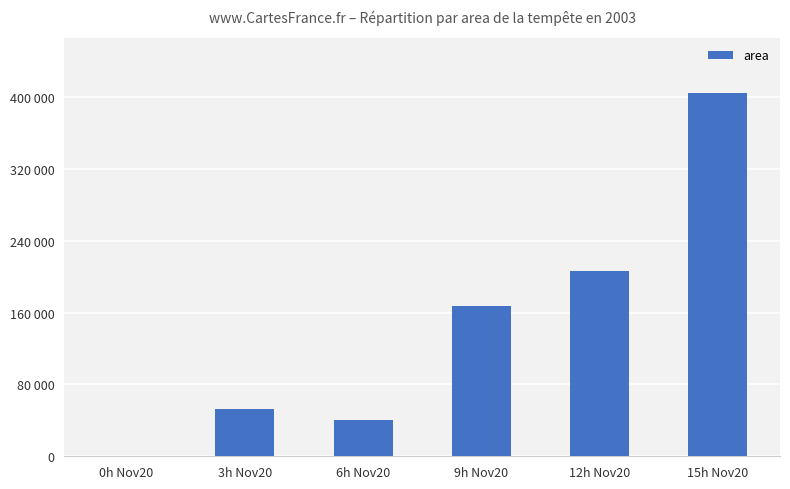

The value at 9h Nov20 is 166875. True or false?

True